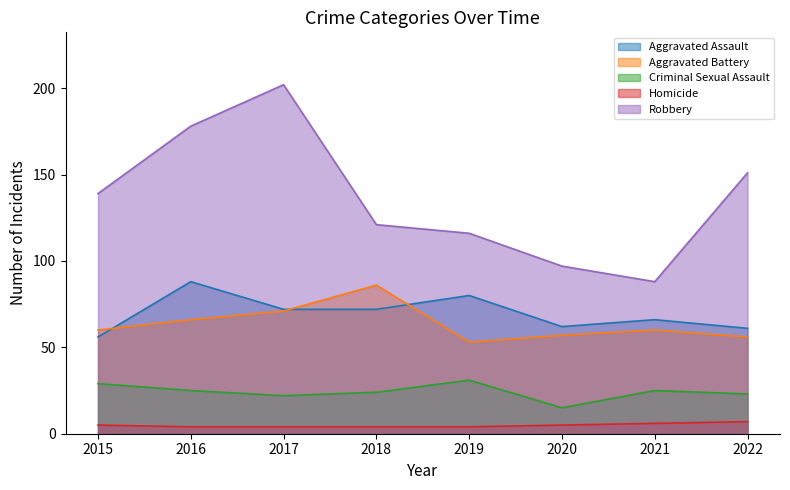

True or false: Aggravated Assault has a value of 66 at 2021.

True